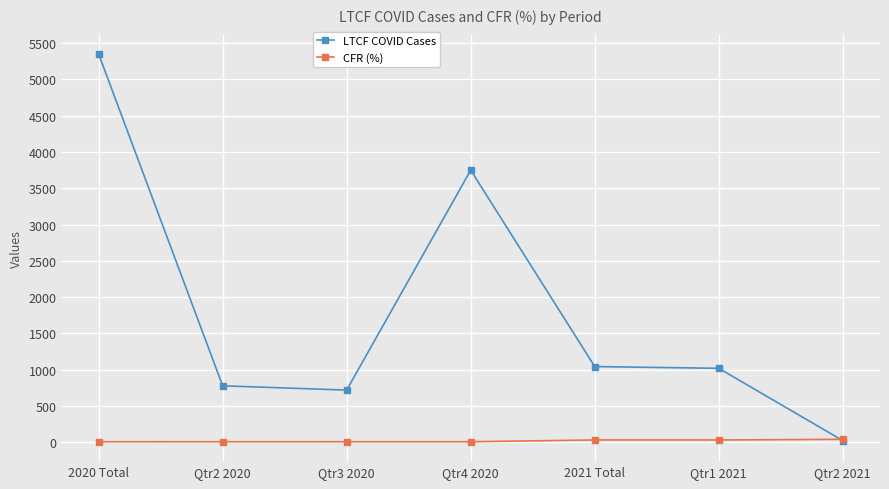

What is the value of the LTCF COVID Cases point at the 5th from the left?

1044.0